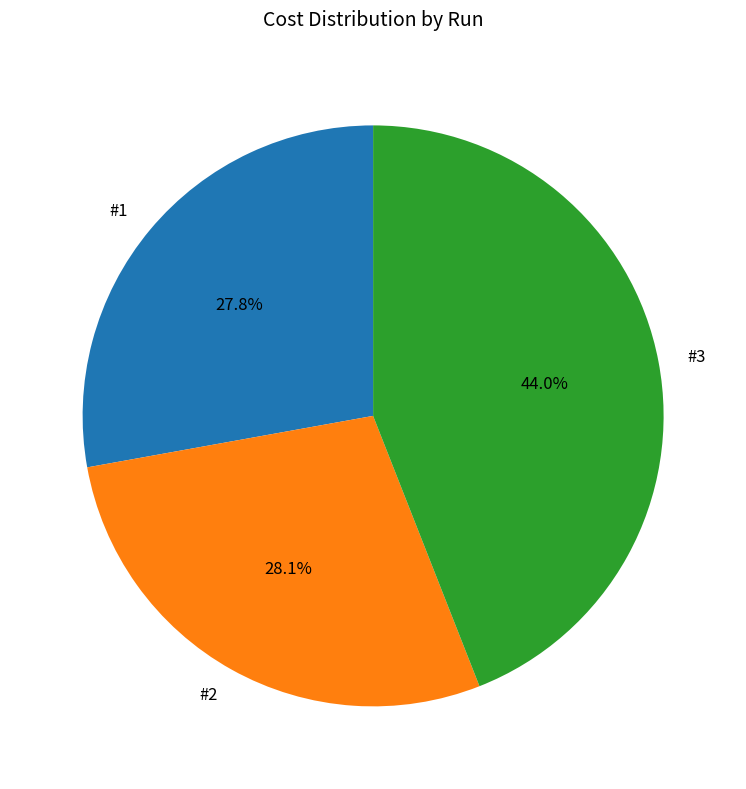

Does #1 account for over 50% of the chart?

No